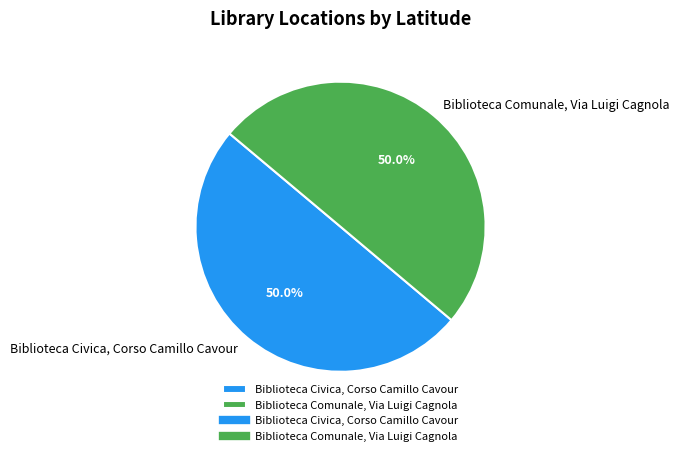

What is the ratio of the value at Biblioteca Comunale, Via Luigi Cagnola to the value at Biblioteca Civica, Corso Camillo Cavour?

1.0